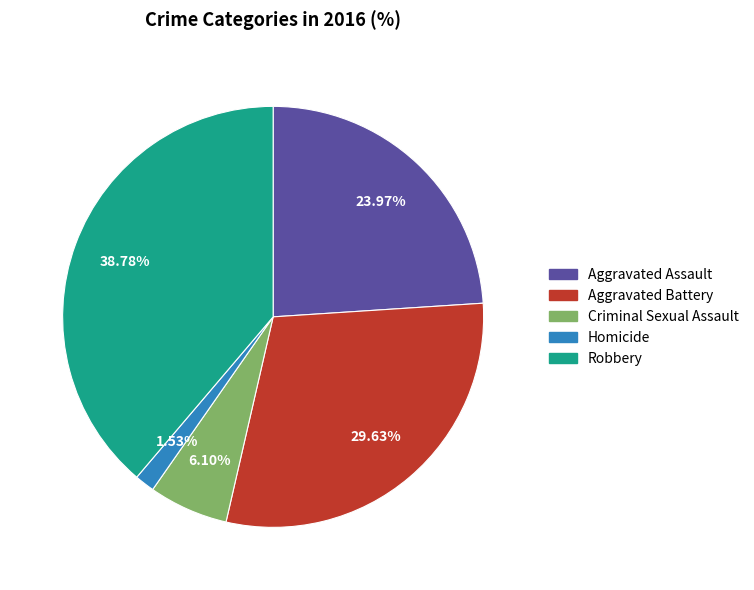

How much of the chart is everything except Robbery?

61.2%